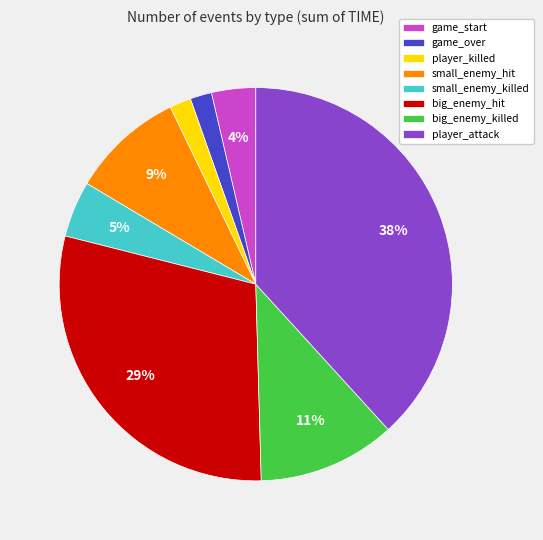

Is it true that small_enemy_hit is 9% of the pie?

True